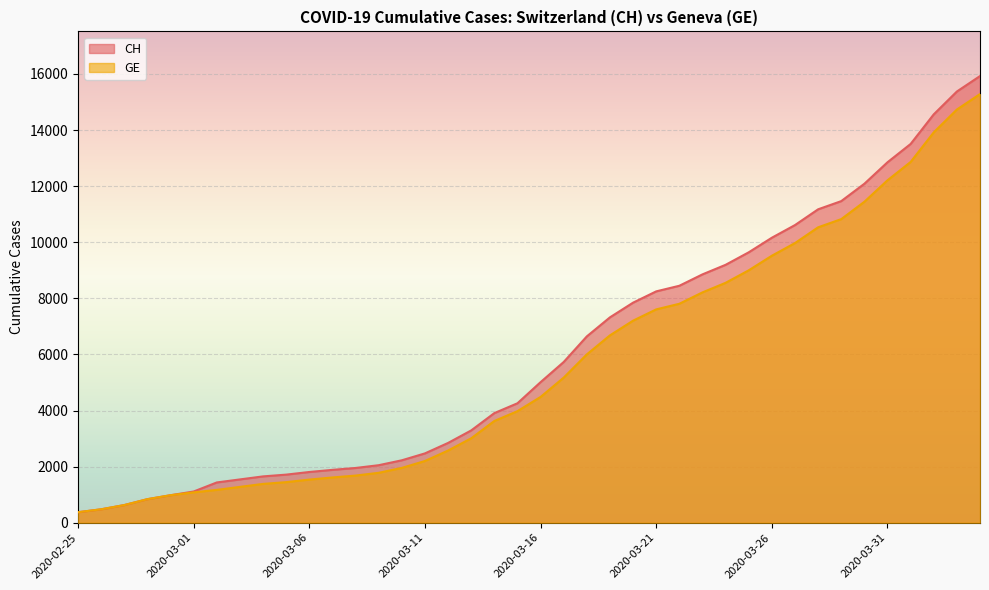

Which series has the largest total across all categories?

CH